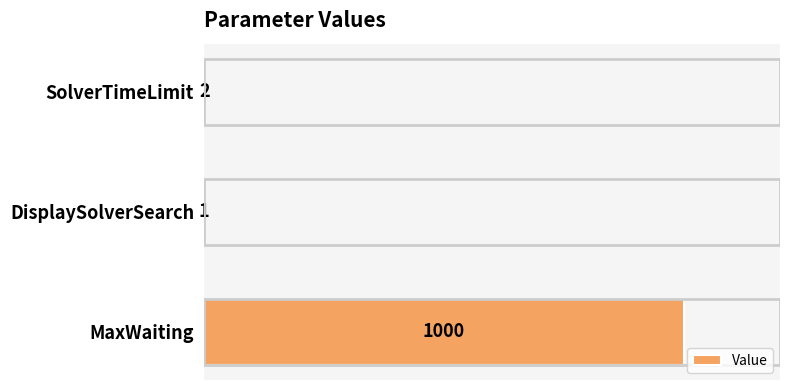

Reading bottom to top, transcribe all the data shown in this chart.

MaxWaiting=1000	DisplaySolverSearch=1	SolverTimeLimit=2